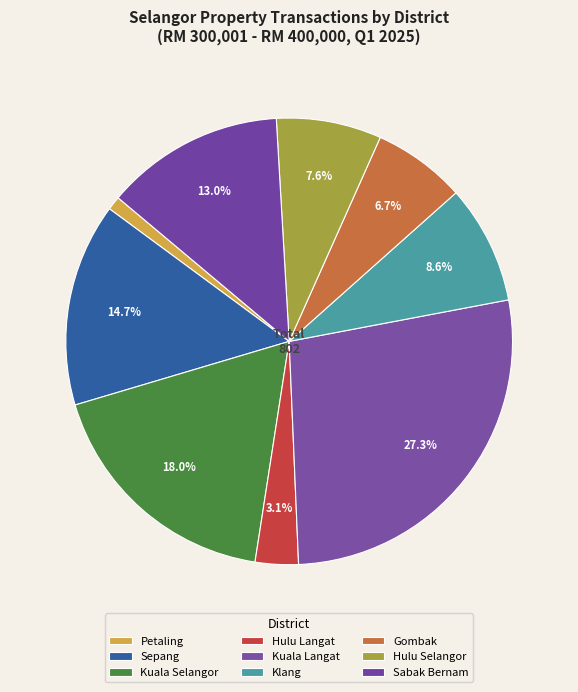

What is the total percentage of Kuala Langat and Sabak Bernam?

40.3%